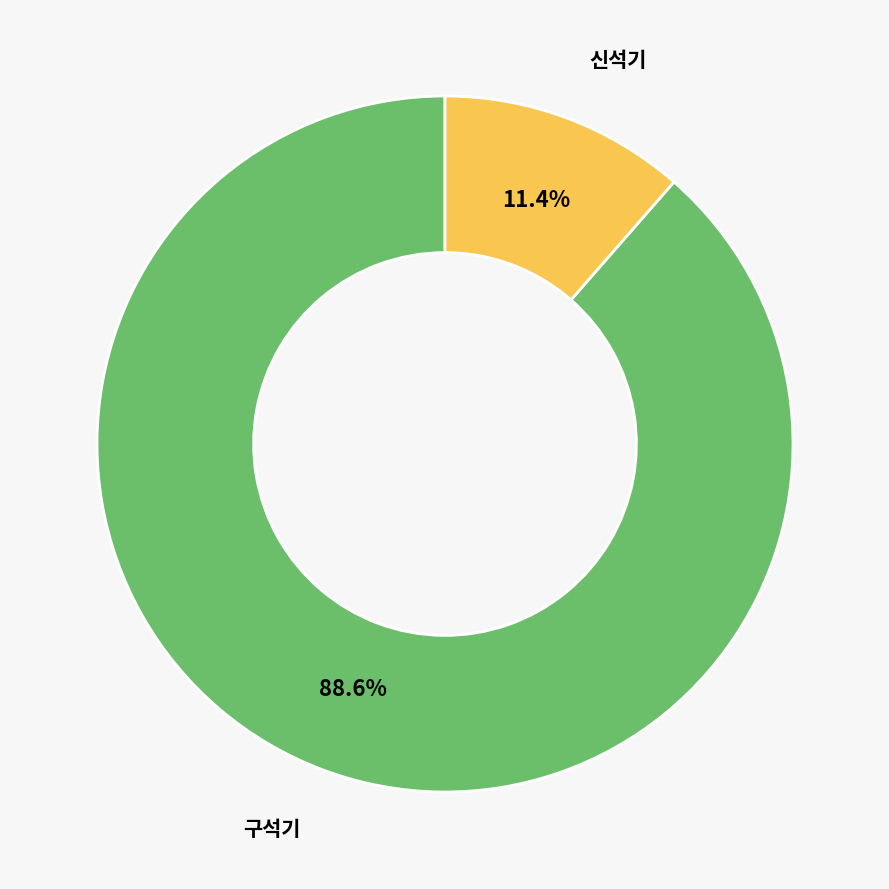

Does any single category account for the majority?

Yes